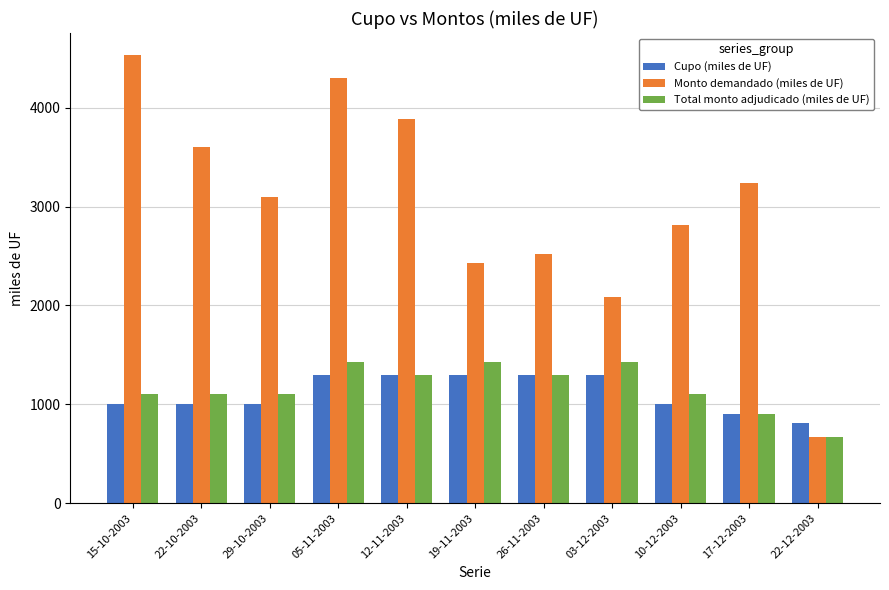

Reading left to right, what are all the values shown in this chart?

Cupo (miles de UF): 15-10-2003=1000	22-10-2003=1000	29-10-2003=1000	05-11-2003=1300	12-11-2003=1300	19-11-2003=1300	26-11-2003=1300	03-12-2003=1300	10-12-2003=1000	17-12-2003=900	22-12-2003=810
Monto demandado (miles de UF): 15-10-2003=4530	22-10-2003=3600	29-10-2003=3100	05-11-2003=4300	12-11-2003=3890	19-11-2003=2430	26-11-2003=2520	03-12-2003=2090	10-12-2003=2810	17-12-2003=3240	22-12-2003=670
Total monto adjudicado (miles de UF): 15-10-2003=1100	22-10-2003=1100	29-10-2003=1100	05-11-2003=1430	12-11-2003=1300	19-11-2003=1430	26-11-2003=1300	03-12-2003=1430	10-12-2003=1100	17-12-2003=900	22-12-2003=670